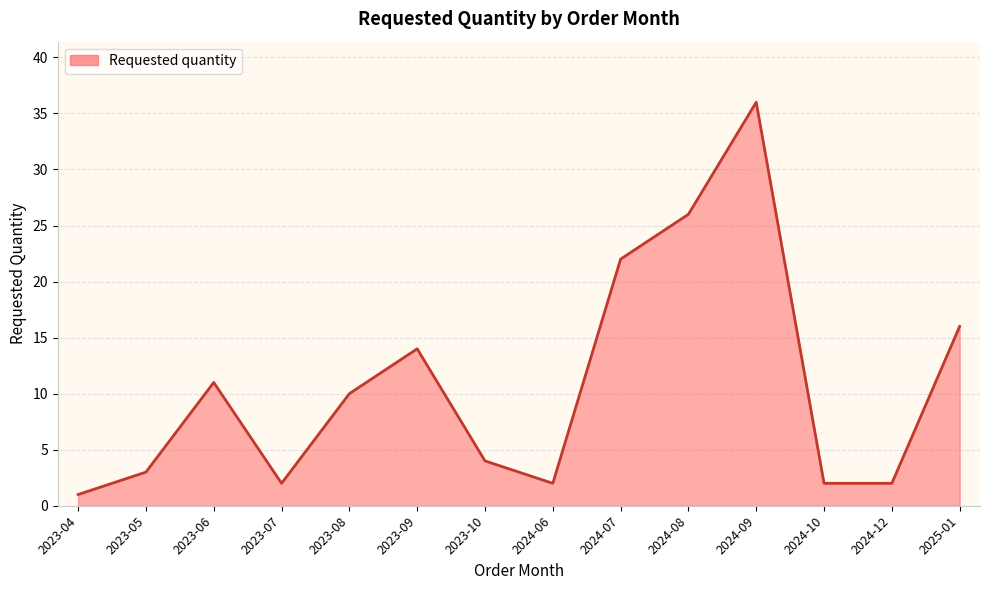

What is the change in value from 2024-07 to 2025-01?

-6